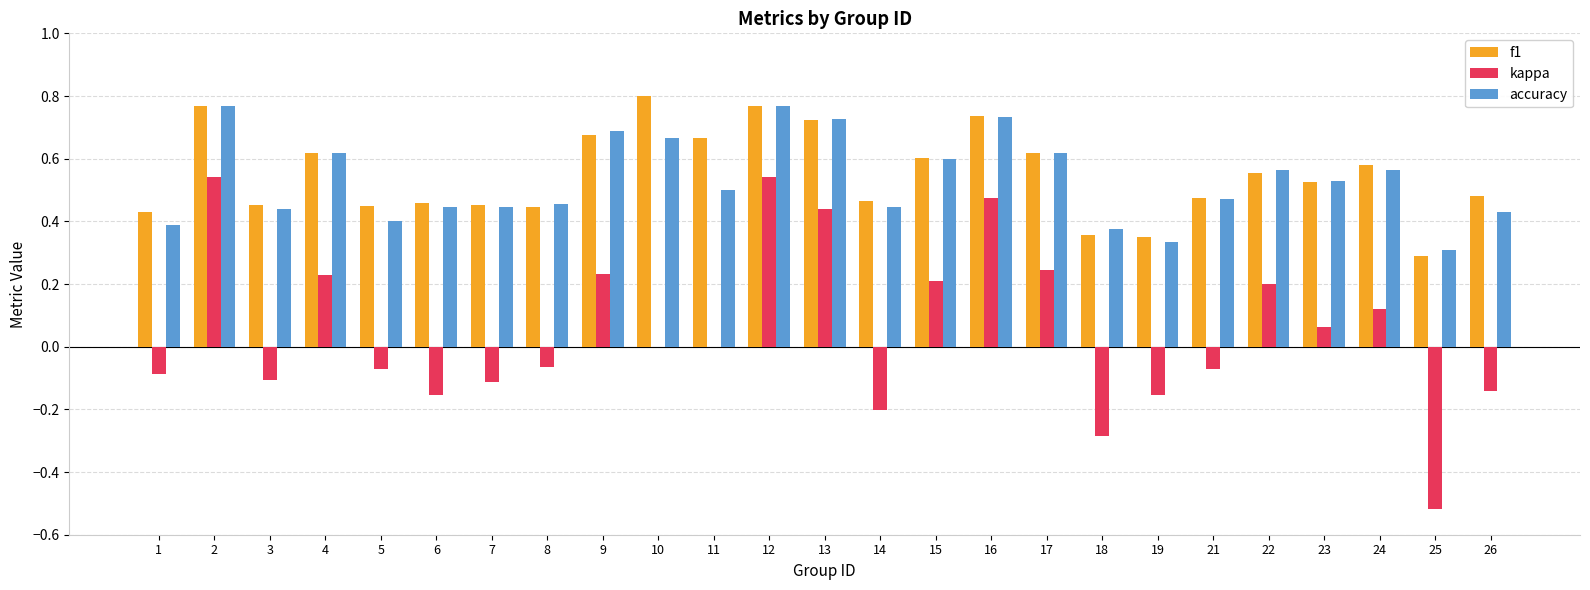

Is the value of f1 at 16 greater than the value of kappa at 5?

Yes